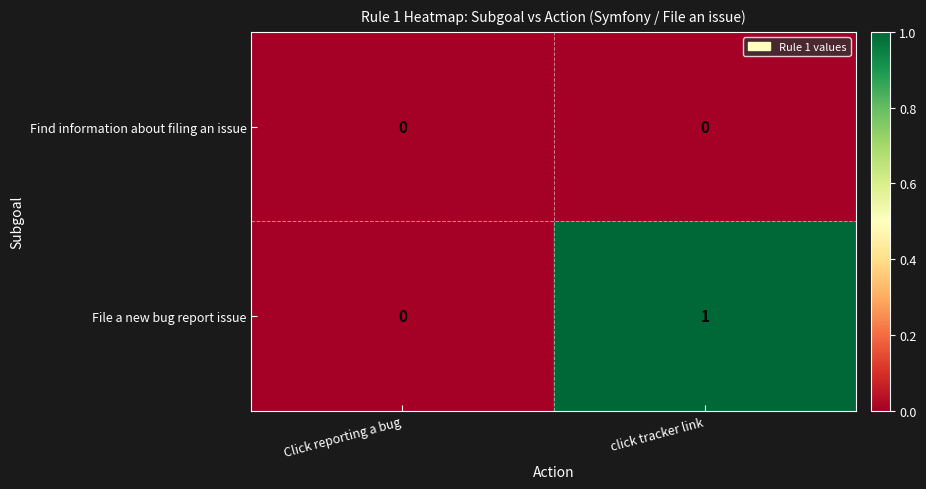

Count the number of data series in this chart.

2